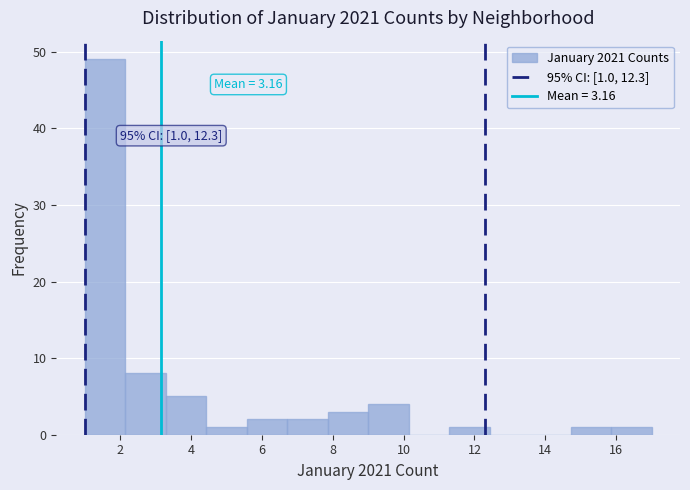

Which range on the x-axis has the tallest bar?

1.0 to 2.2